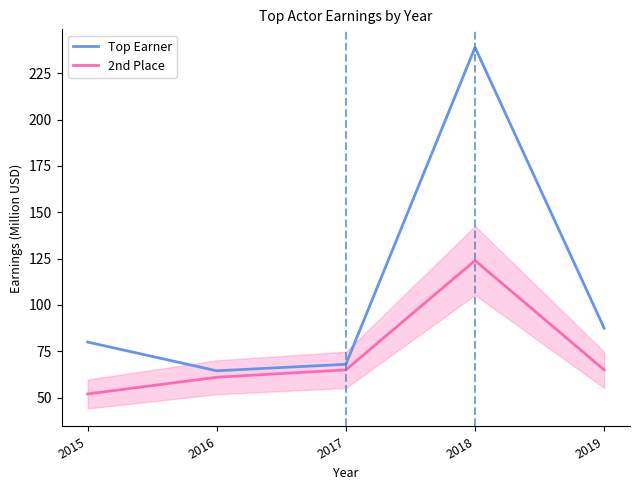

At which category is the sum across all series the highest?

2018